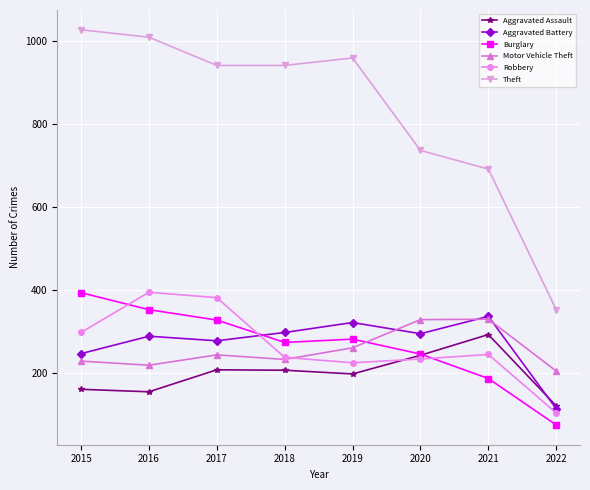

What is the spread (max minus min) of values at 2018?

735